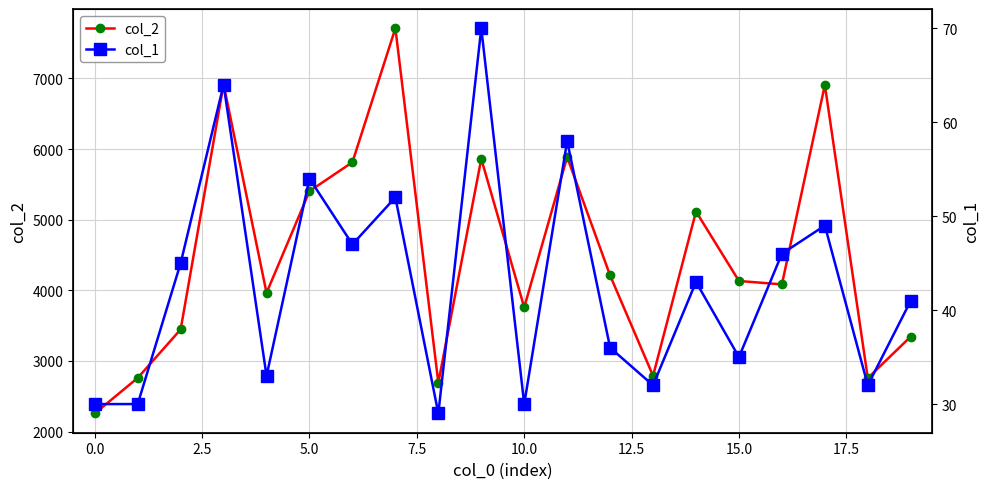

True or false: col_2 has more than 0 points higher than both neighbors.

True